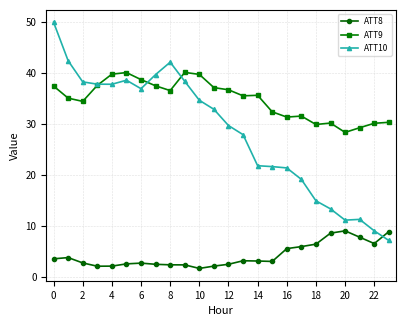

Which series has the largest total across all categories?

ATT9